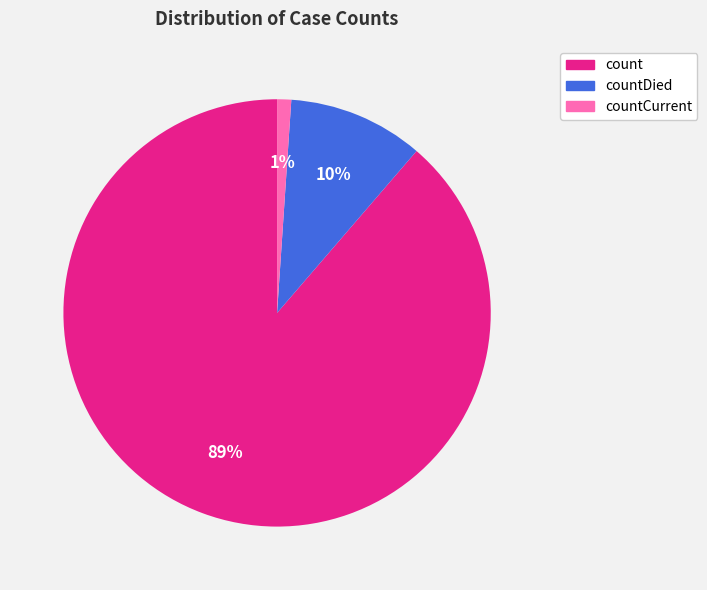

Is there any slice that represents more than half of the pie?

Yes